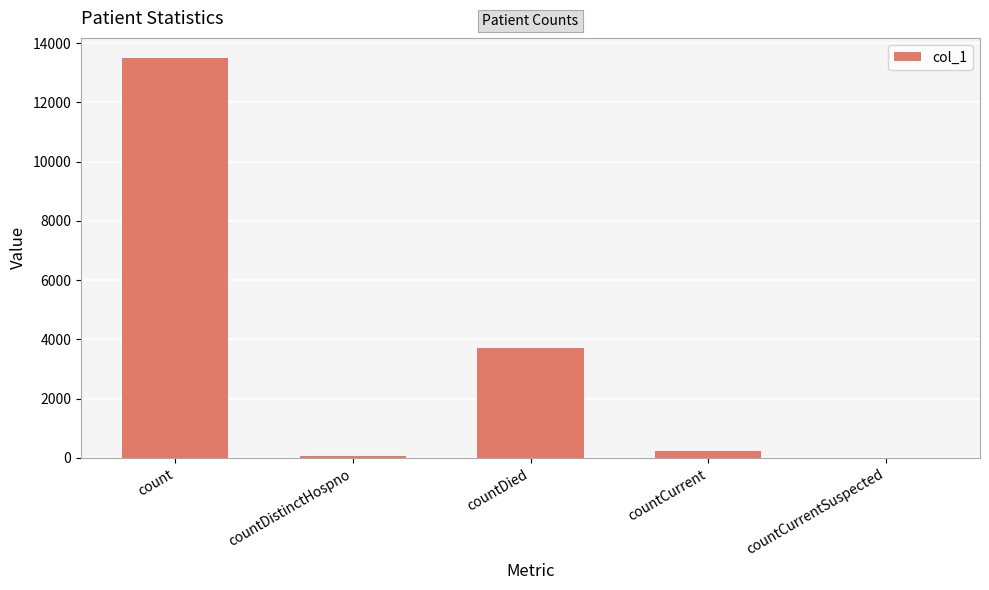

How many positive values are there?

4